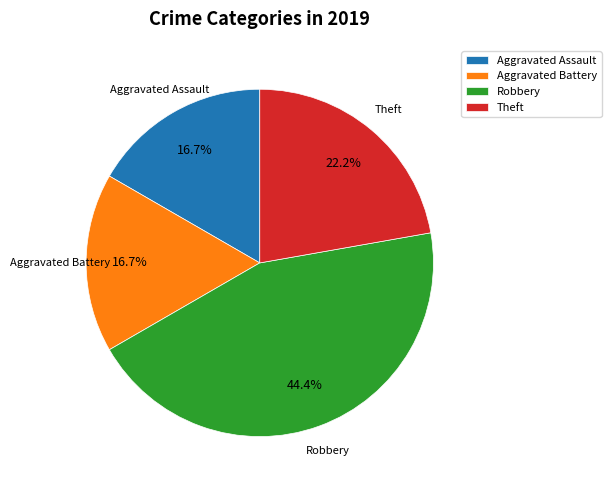

The Aggravated Battery slice represents 17% of the pie. True or false?

True